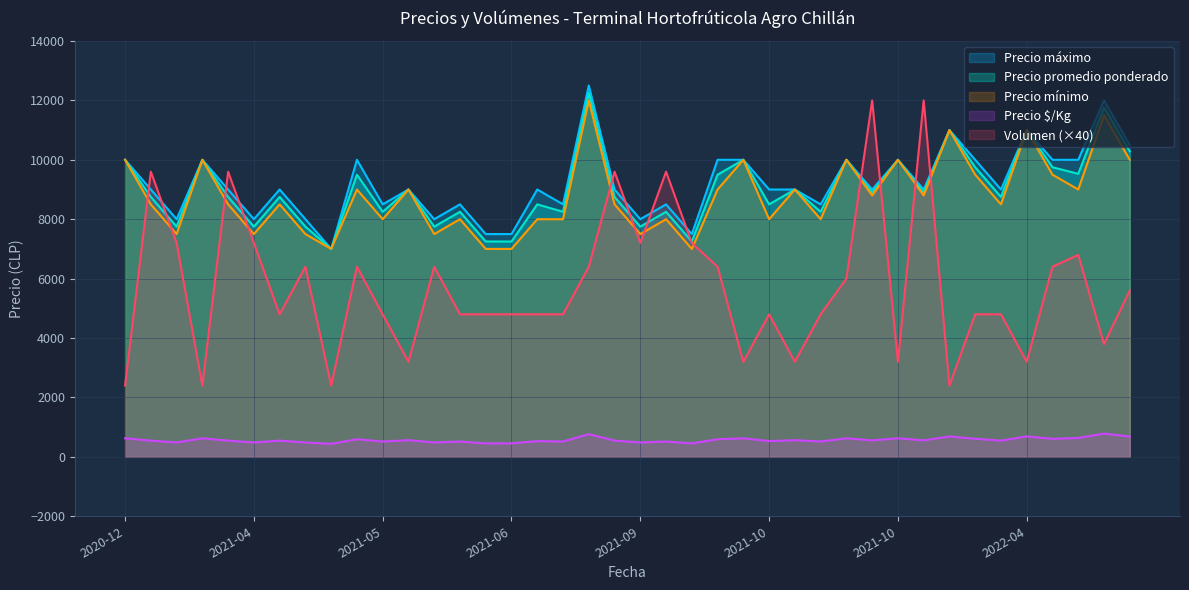

How many Precio mínimo values are between 8000 and 10000?

27